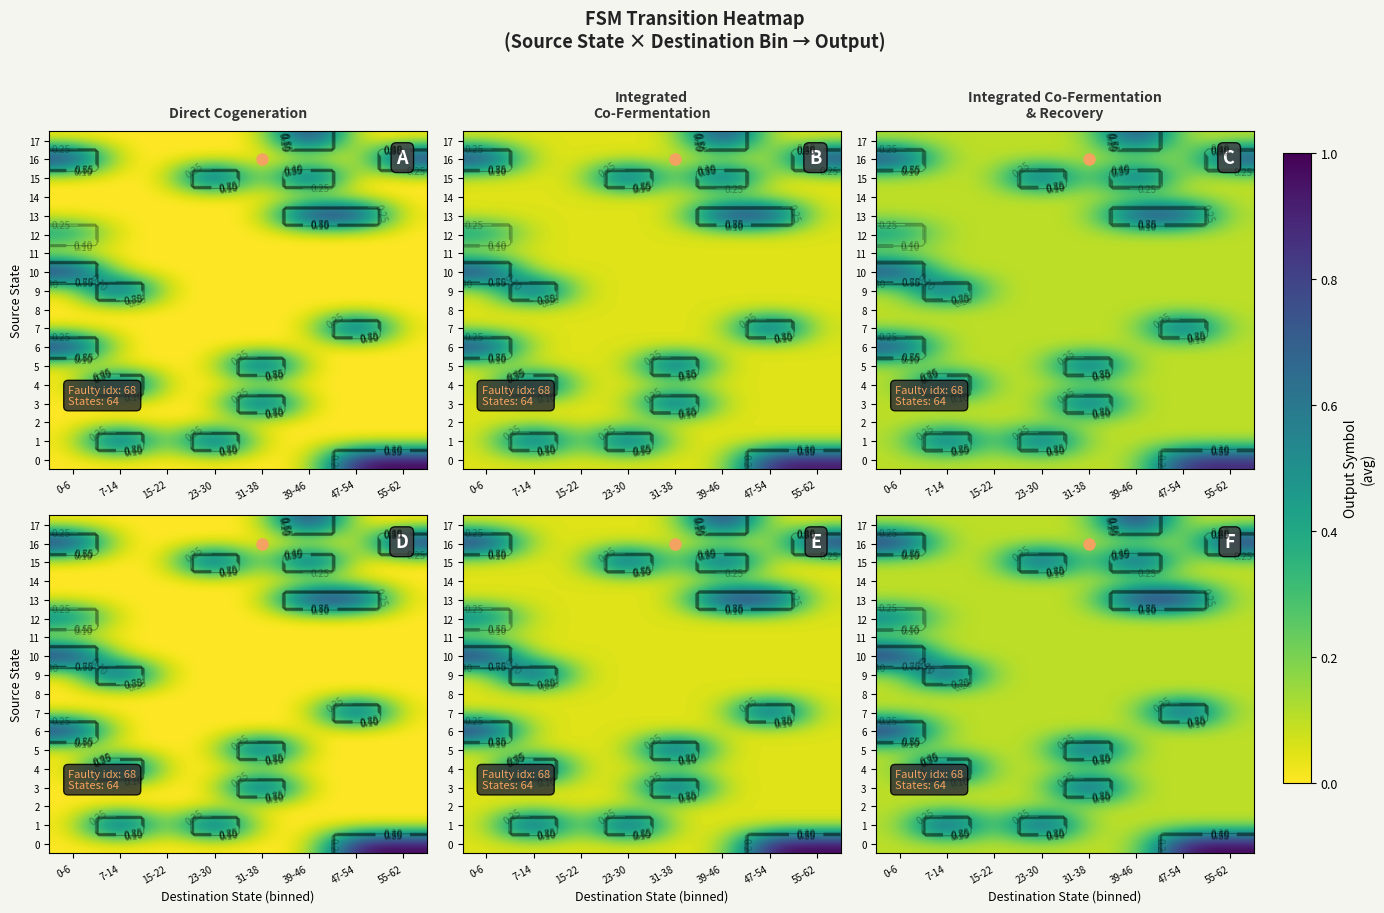

Where is 12 nearest to the value 0?

7-14